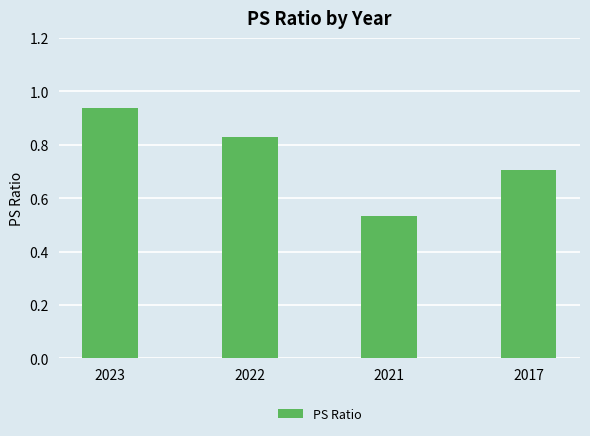

What is the value of the 4th bar from the left?

0.7